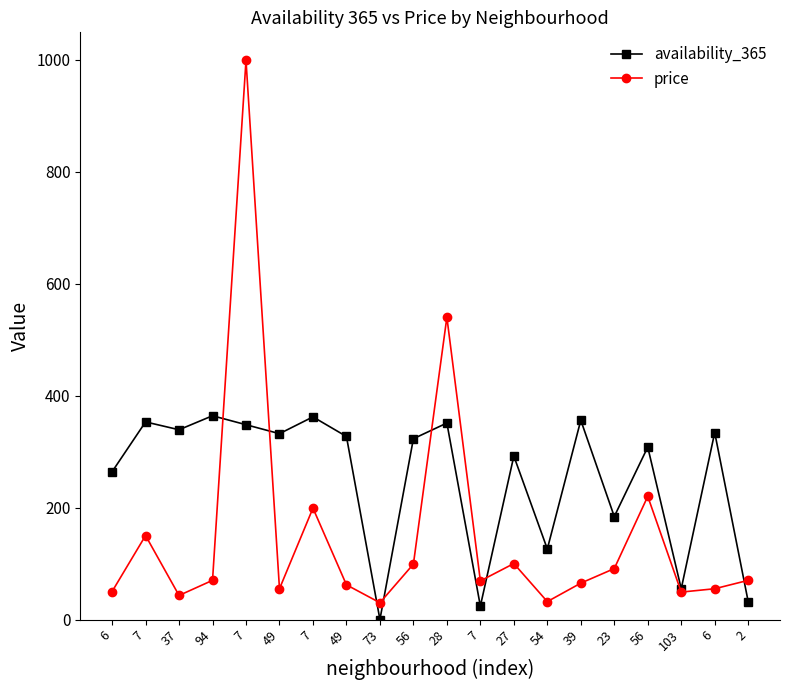

Between which two adjacent categories do availability_365 and price first intersect?

94 and 7